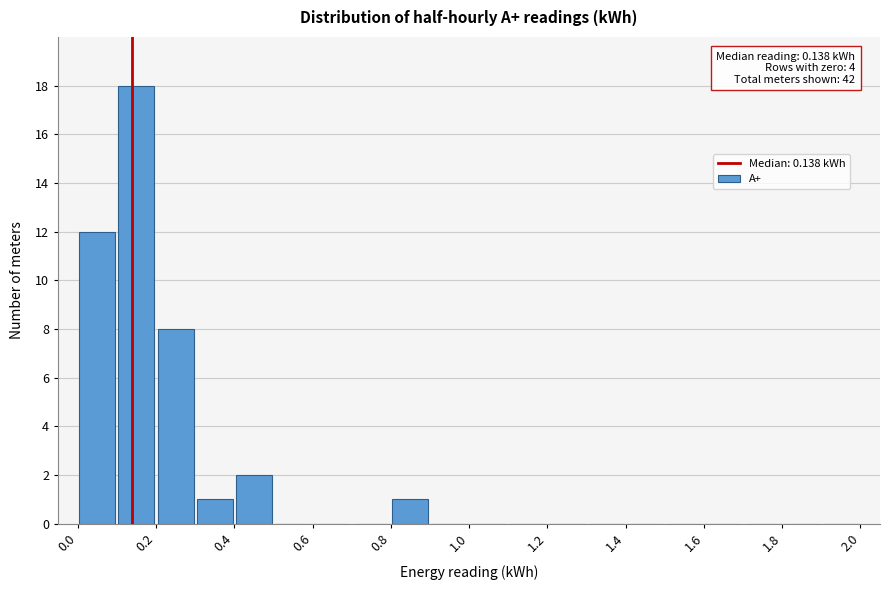

Which range on the x-axis has the tallest bar?

0.1 to 0.2